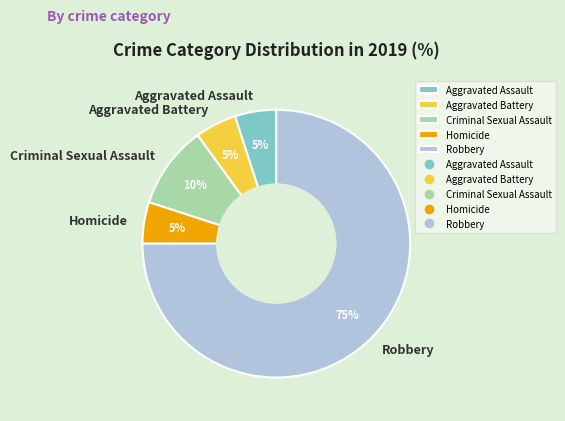

Which category has the biggest portion of the pie?

Robbery